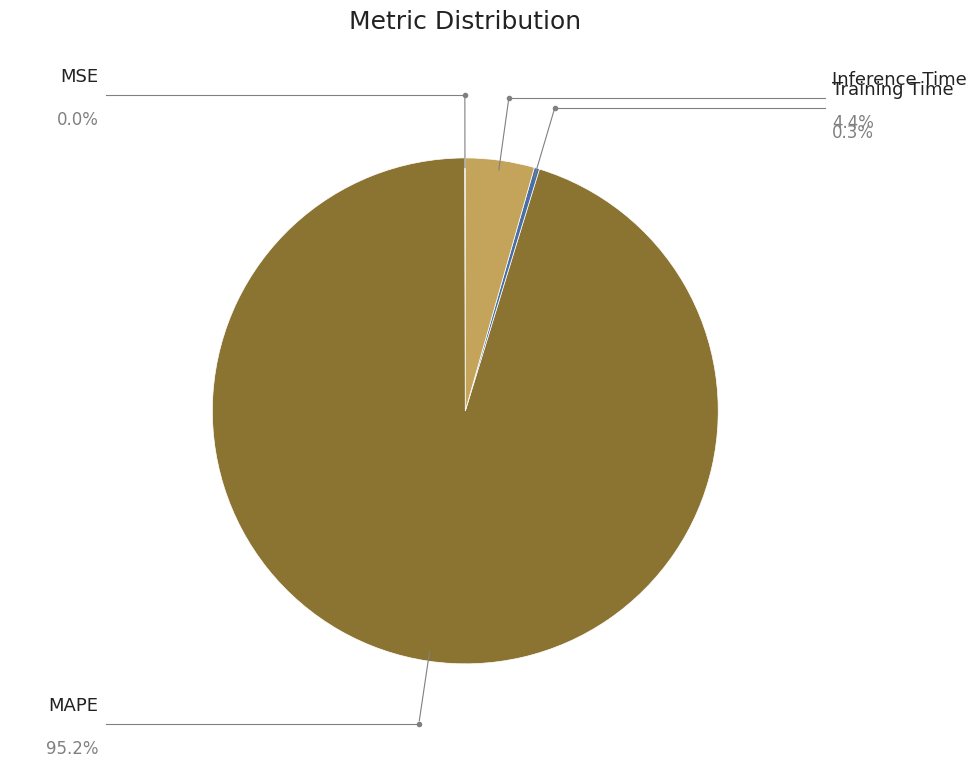

Is there a majority slice in this chart?

Yes